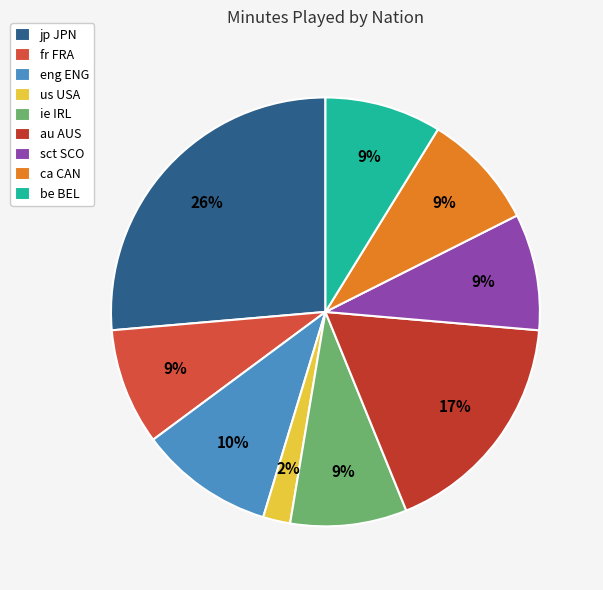

Combined, do ie IRL and be BEL account for over 50%?

No